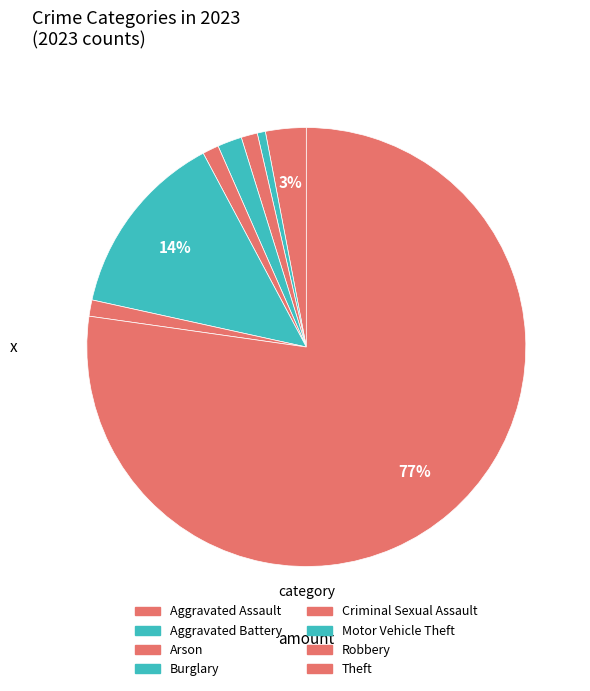

Is it true that Aggravated Battery is 7% of the pie?

False